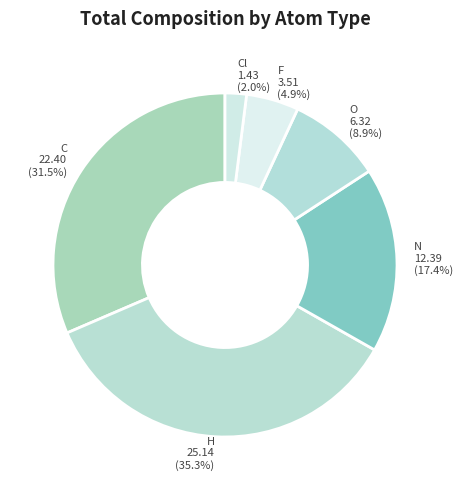

Is there a majority slice in this chart?

No